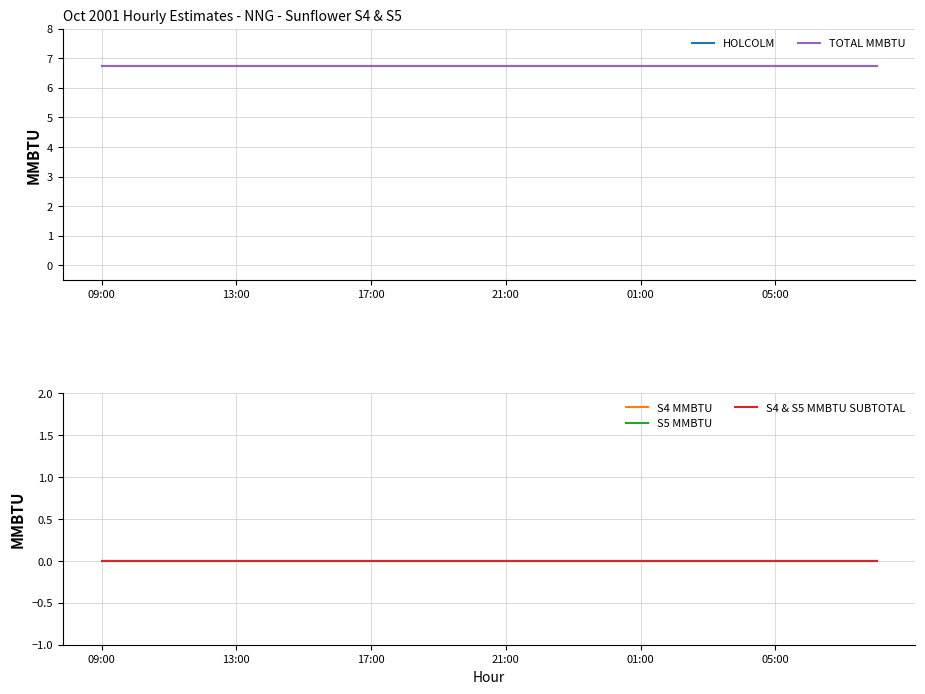

Reading left to right, extract all data points from this chart.

HOLCOLM: 6.8	6.8	6.8	6.8	6.8	6.8	6.8	6.8	6.8	6.8	6.8	6.8	6.8	6.8	6.8	6.8	6.8	6.8	6.8	6.8	6.8	6.8	6.8	6.8
TOTAL MMBTU: 6.8	6.8	6.8	6.8	6.8	6.8	6.8	6.8	6.8	6.8	6.8	6.8	6.8	6.8	6.8	6.8	6.8	6.8	6.8	6.8	6.8	6.8	6.8	6.8
S4 MMBTU: 0.0	0.0	0.0	0.0	0.0	0.0	0.0	0.0	0.0	0.0	0.0	0.0	0.0	0.0	0.0	0.0	0.0	0.0	0.0	0.0	0.0	0.0	0.0	0.0
S5 MMBTU: 0.0	0.0	0.0	0.0	0.0	0.0	0.0	0.0	0.0	0.0	0.0	0.0	0.0	0.0	0.0	0.0	0.0	0.0	0.0	0.0	0.0	0.0	0.0	0.0
S4 & S5 MMBTU SUBTOTAL: 0.0	0.0	0.0	0.0	0.0	0.0	0.0	0.0	0.0	0.0	0.0	0.0	0.0	0.0	0.0	0.0	0.0	0.0	0.0	0.0	0.0	0.0	0.0	0.0